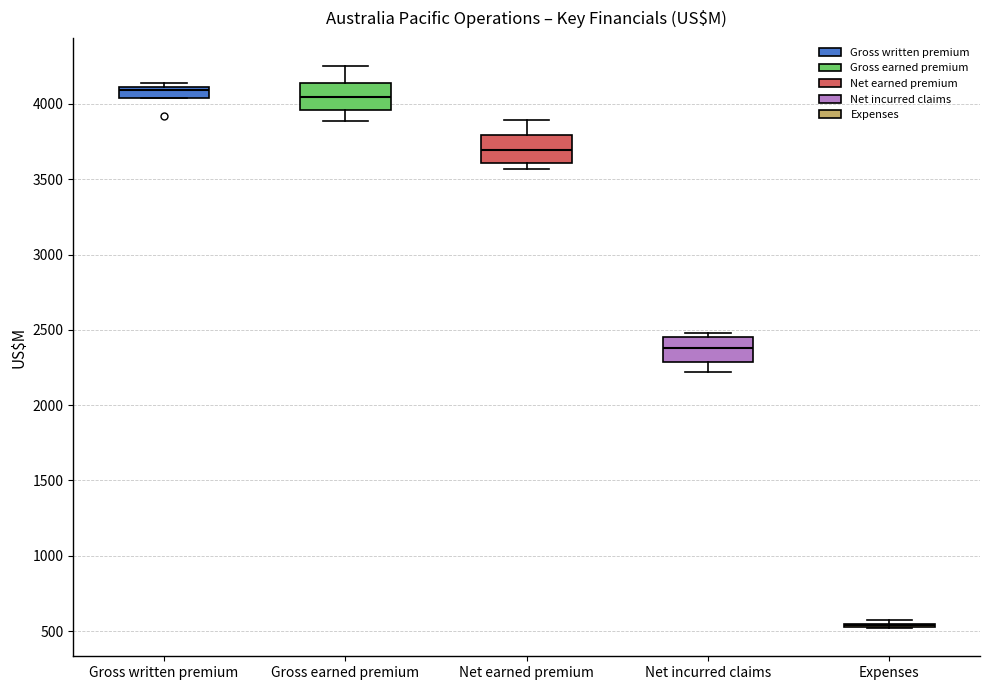

Where is the upper edge of the box for Gross earned premium on the y-axis? The values are not printed on the chart, so give them approximately, as read against the axis.

4150